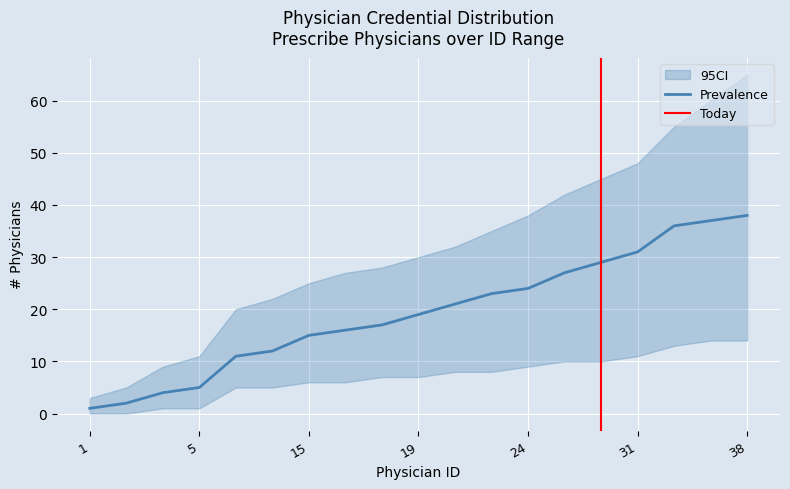

What is the value of the Prescribe point at the 9th from the left?

17